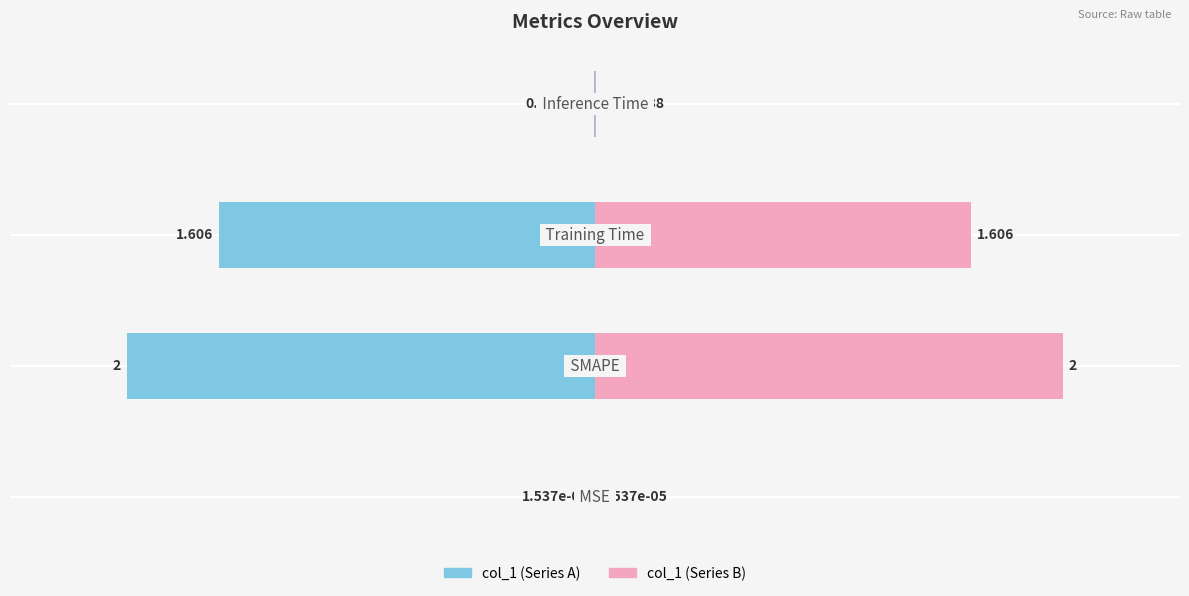

Rank the series at 3 from highest to lowest value.

col_1 (right), col_1 (left)